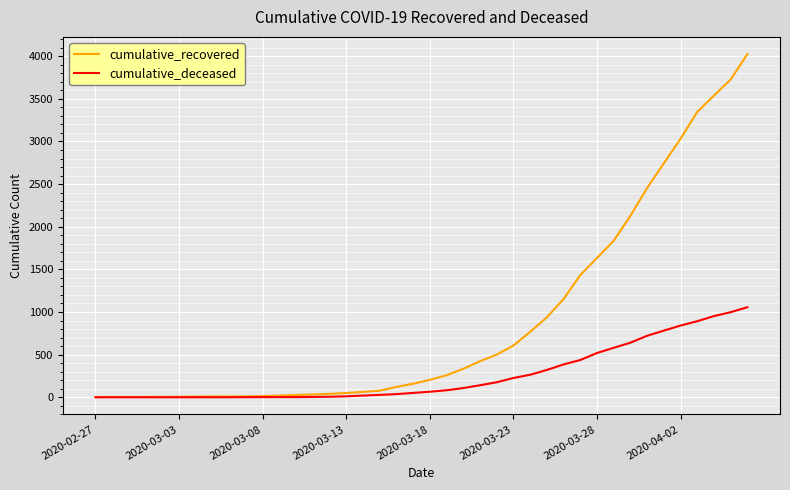

List the series in order of their peak value, lowest first.

cumulative_deceased, cumulative_recovered